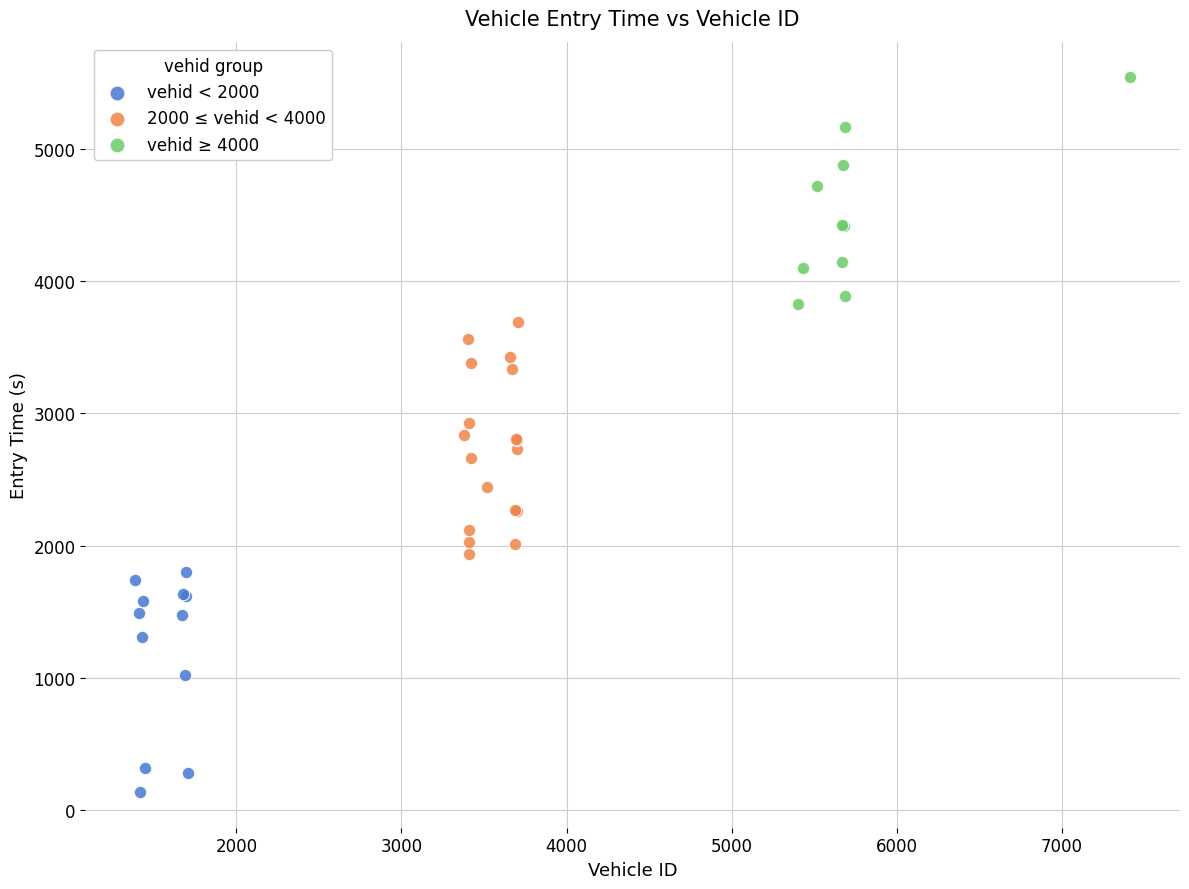

Which series reaches the minimum Y coordinate?

vehid < 2000